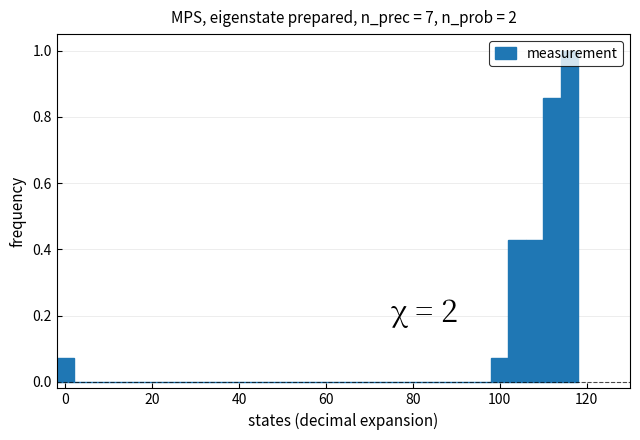

Around what value on the x-axis is the tallest bar? Give the approximate position of its centre, as read against the axis.

116